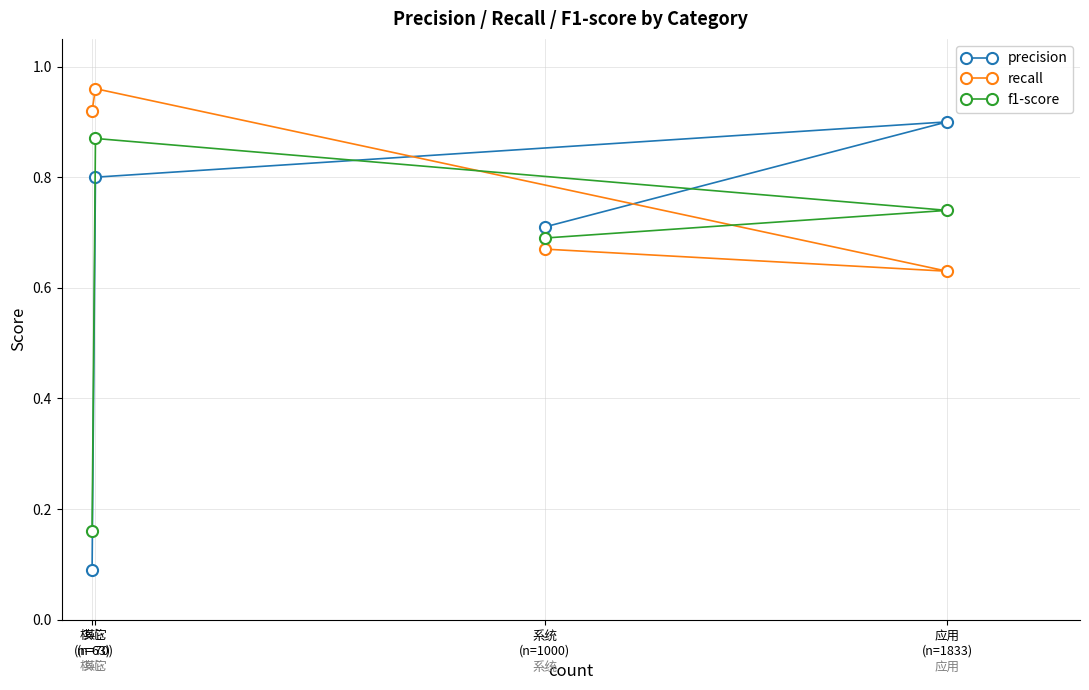

Count the number of categories in the chart.

4